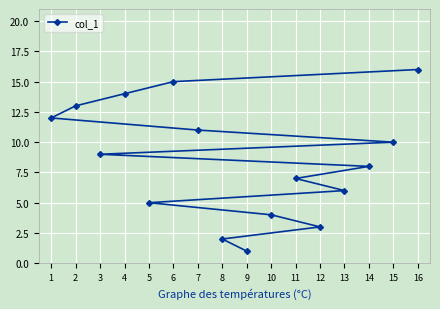

Does the chart display data point markers on the line(s)?

Yes